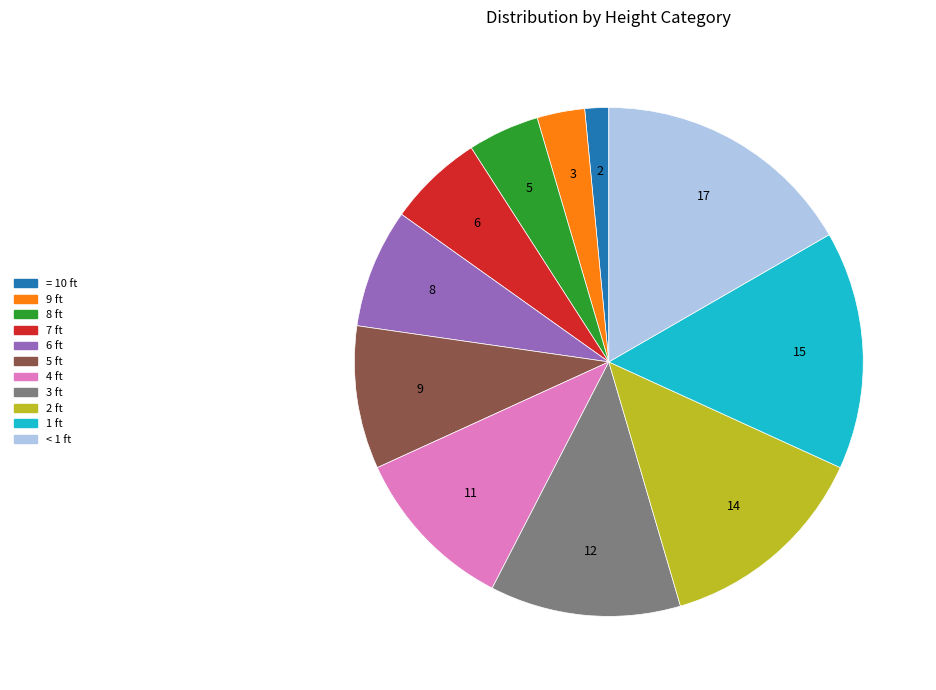

Is it true that 8 ft is 16% of the pie?

False